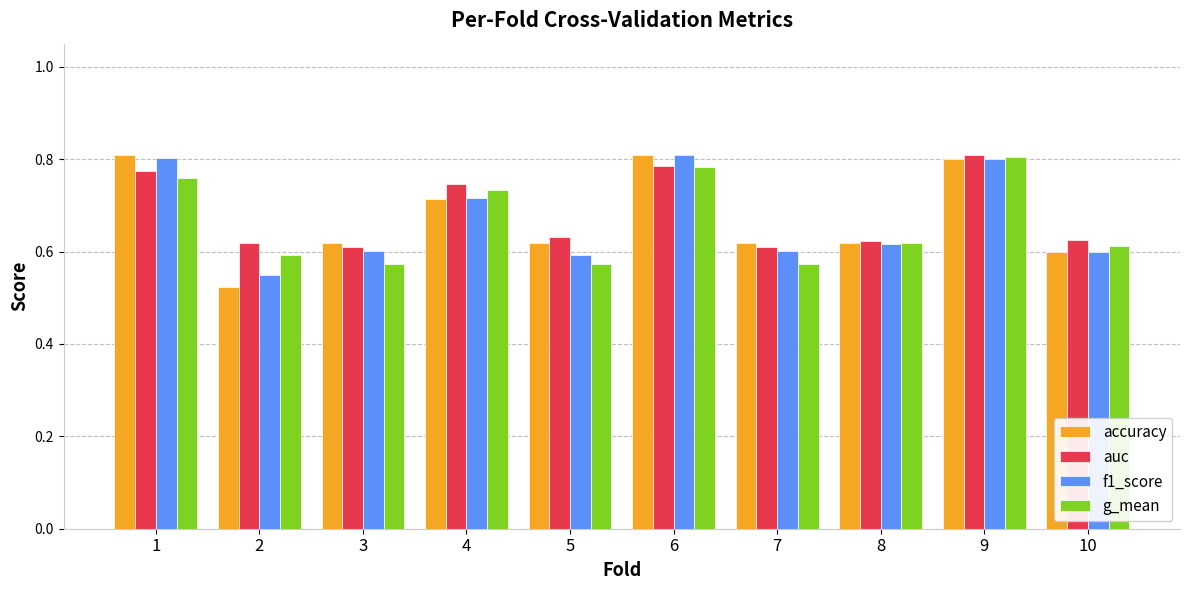

What are all the series names shown in the legend?

accuracy, auc, f1_score, g_mean